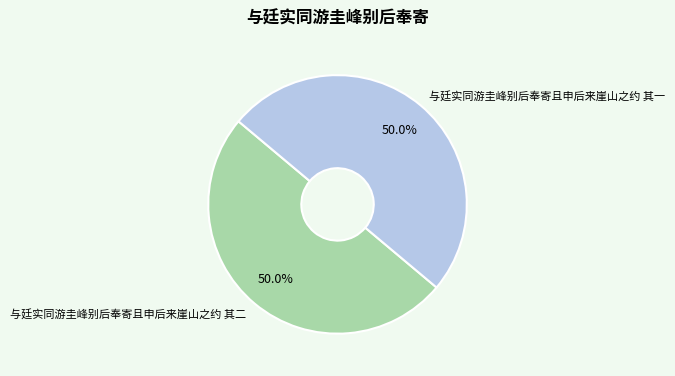

How many slices are in this pie chart?

2